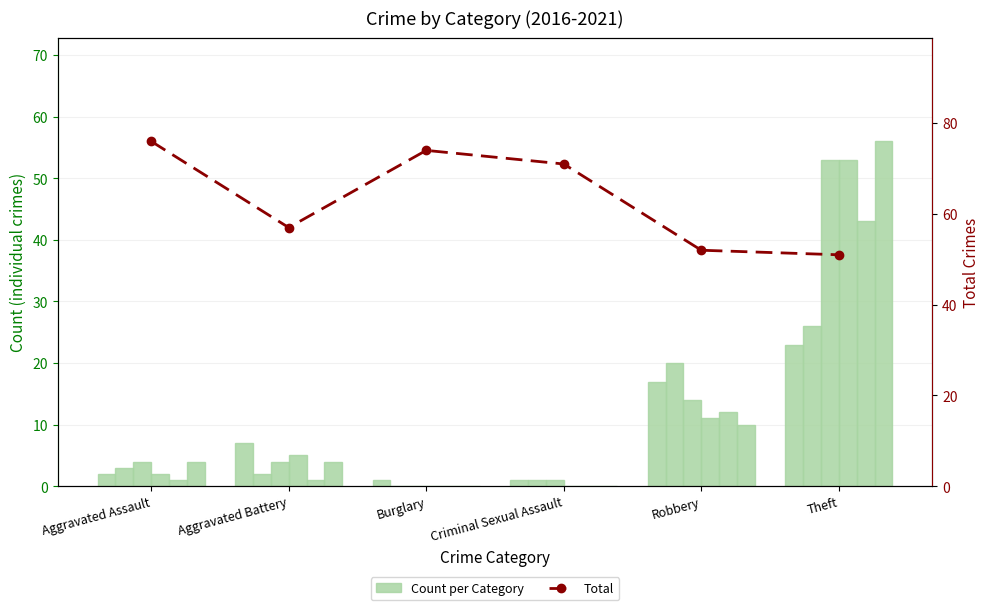

Reading left to right, transcribe all the data shown in this chart.

76	57	74	71	52	51